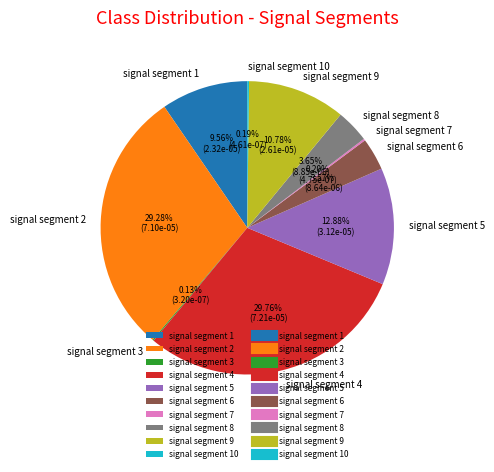

Does any single category account for the majority?

No